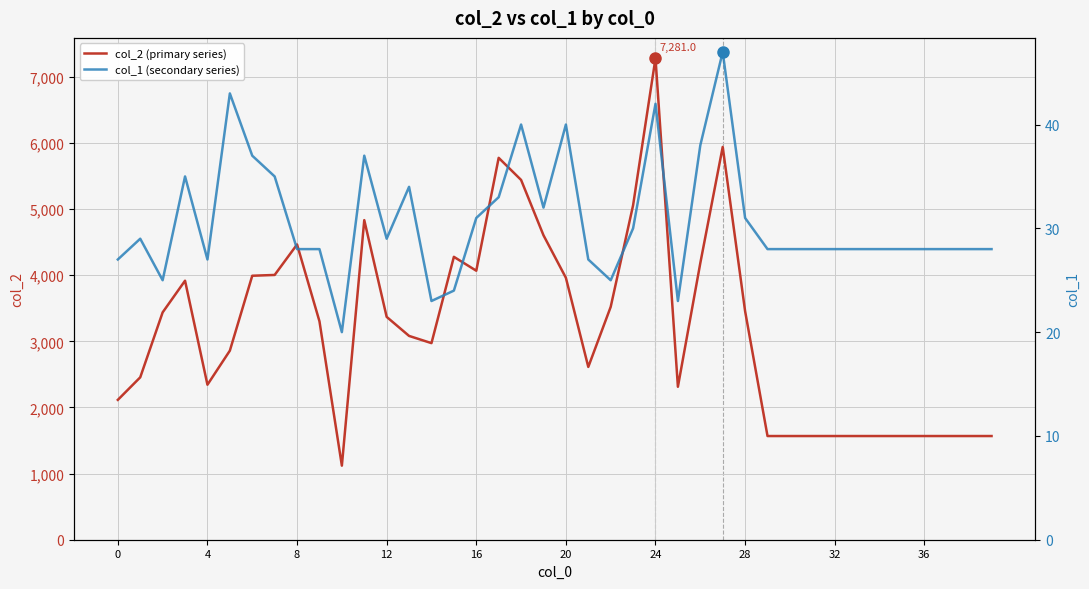

At which label is col_2 (primary) closest to 4200?

26